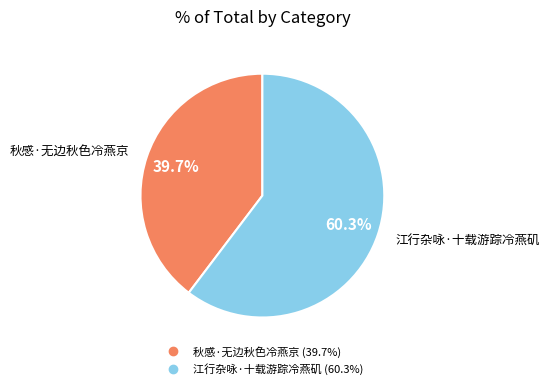

Does 秋感·无边秋色冷燕京 account for over 50% of the chart?

No